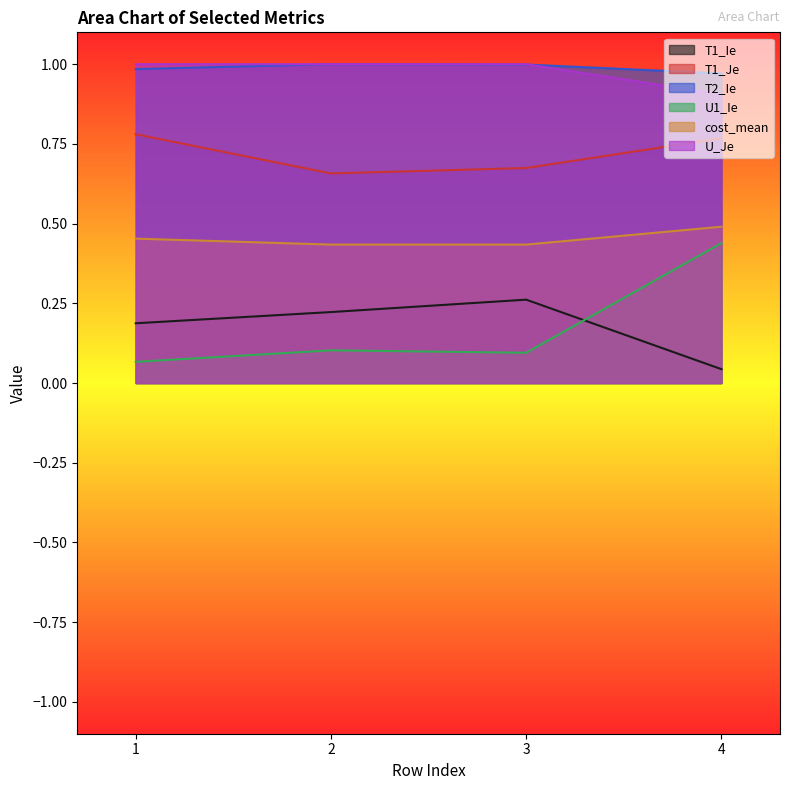

Which series changed the most between 2 and 4?

U1_Ie